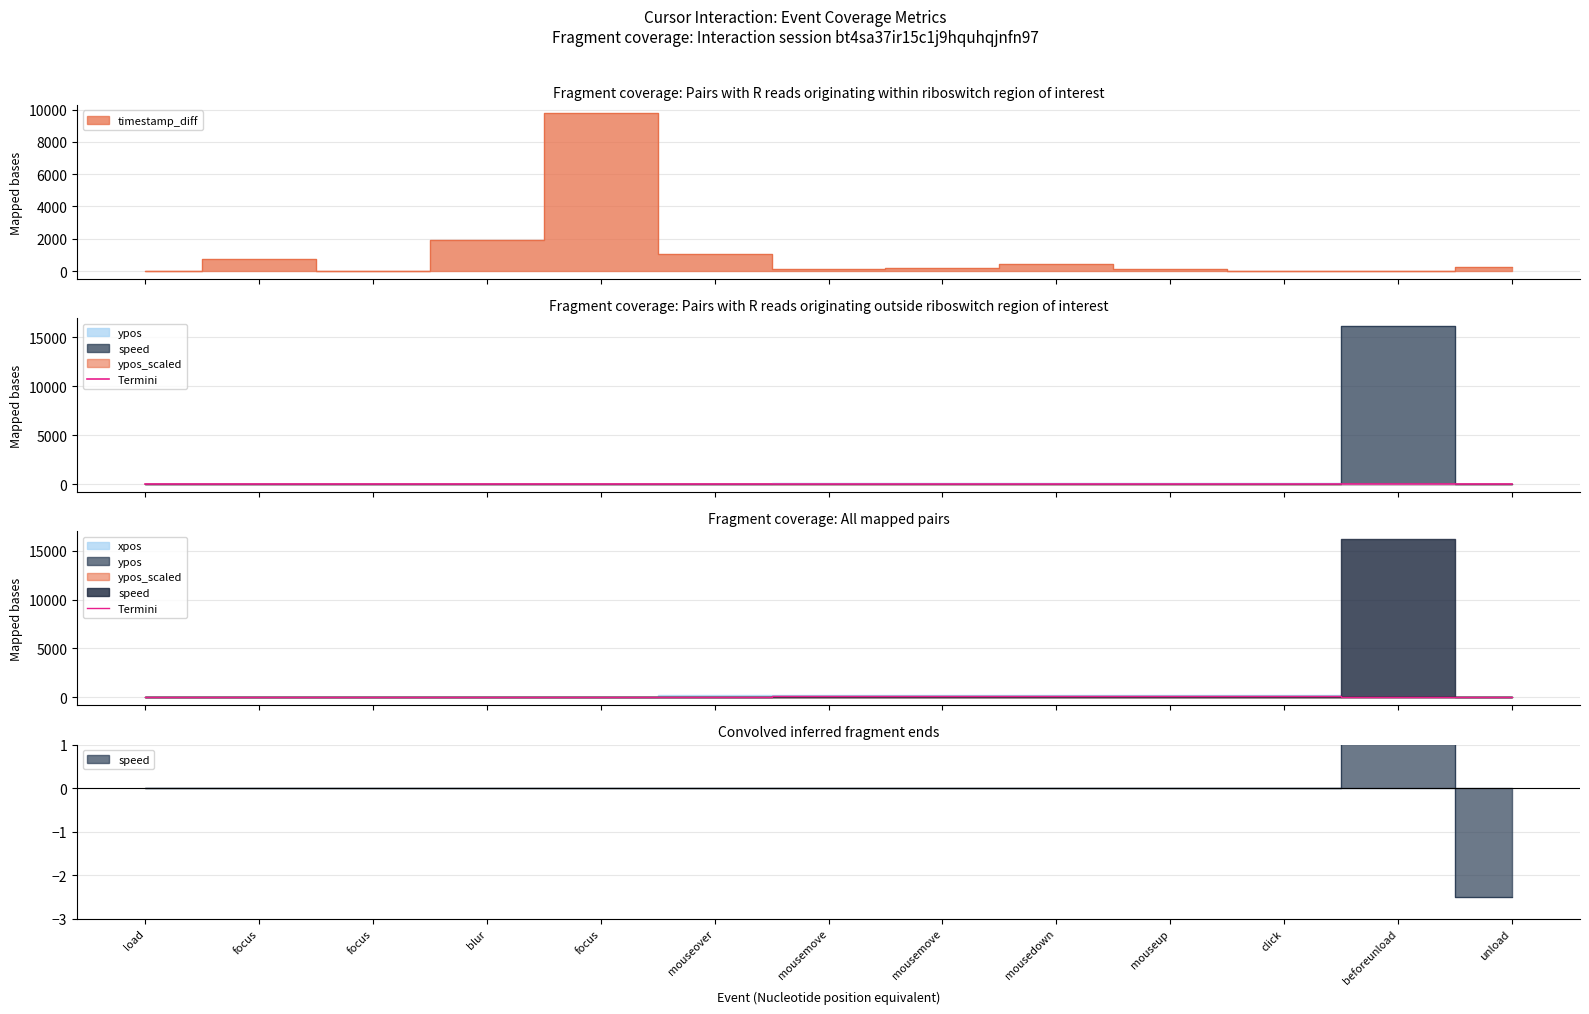

True or false: the data shows 0 at blur.

True